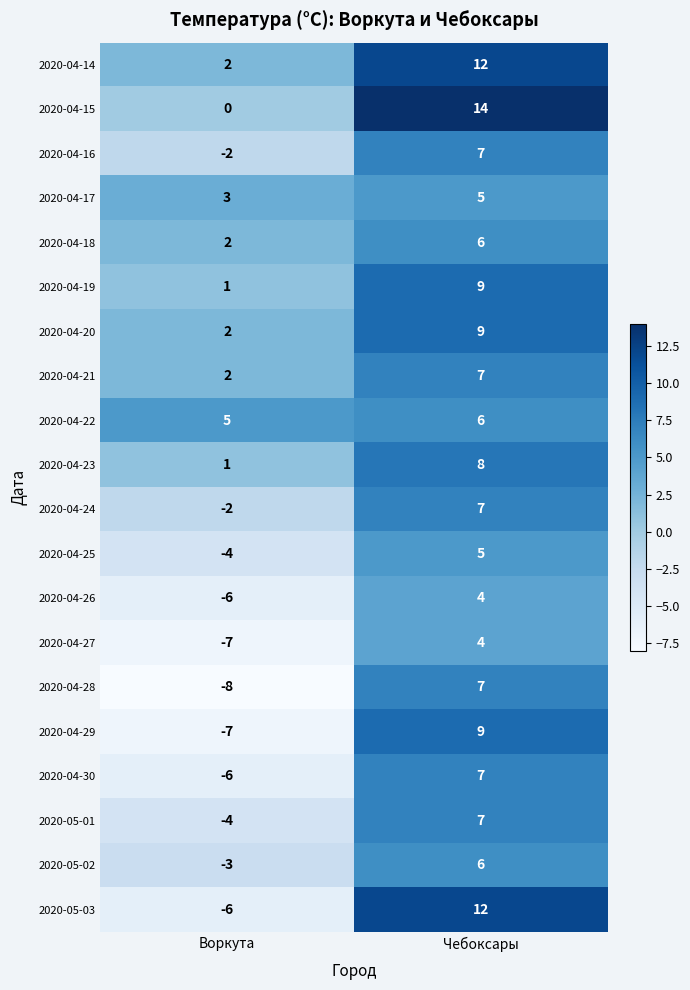

The 2020-04-22 series shows 4 at Чебоксары. True or false?

False